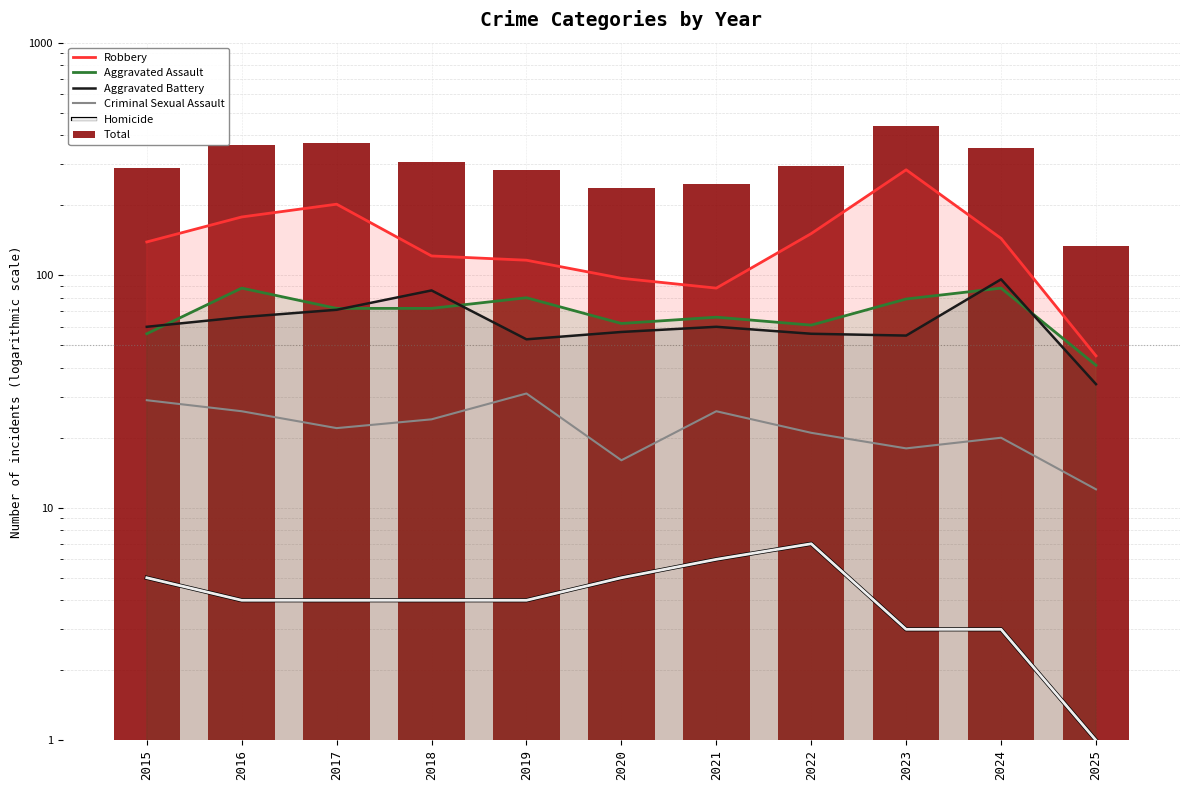

Is it true that Total equals 200 at 2017?

False